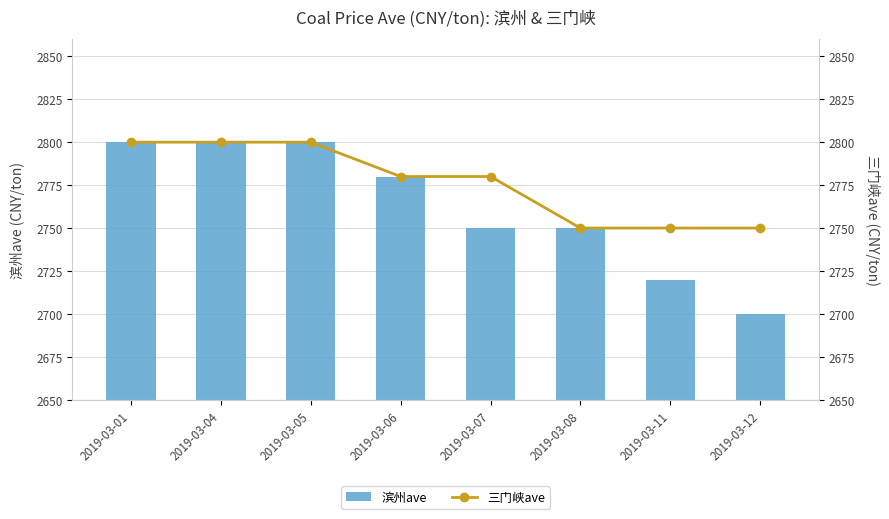

How many values in the 滨州ave series are below 2780?

4